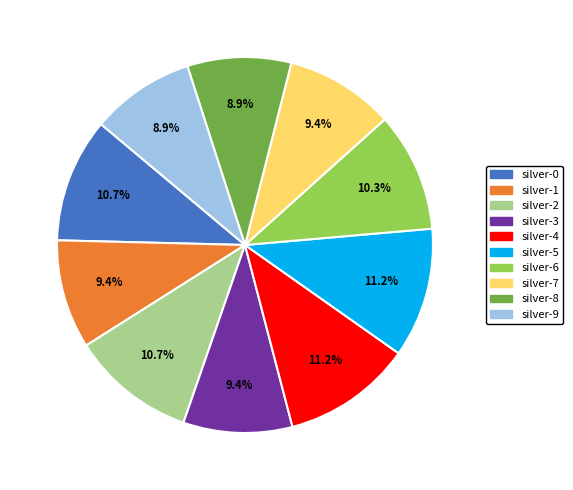

Is there any slice that represents more than half of the pie?

No